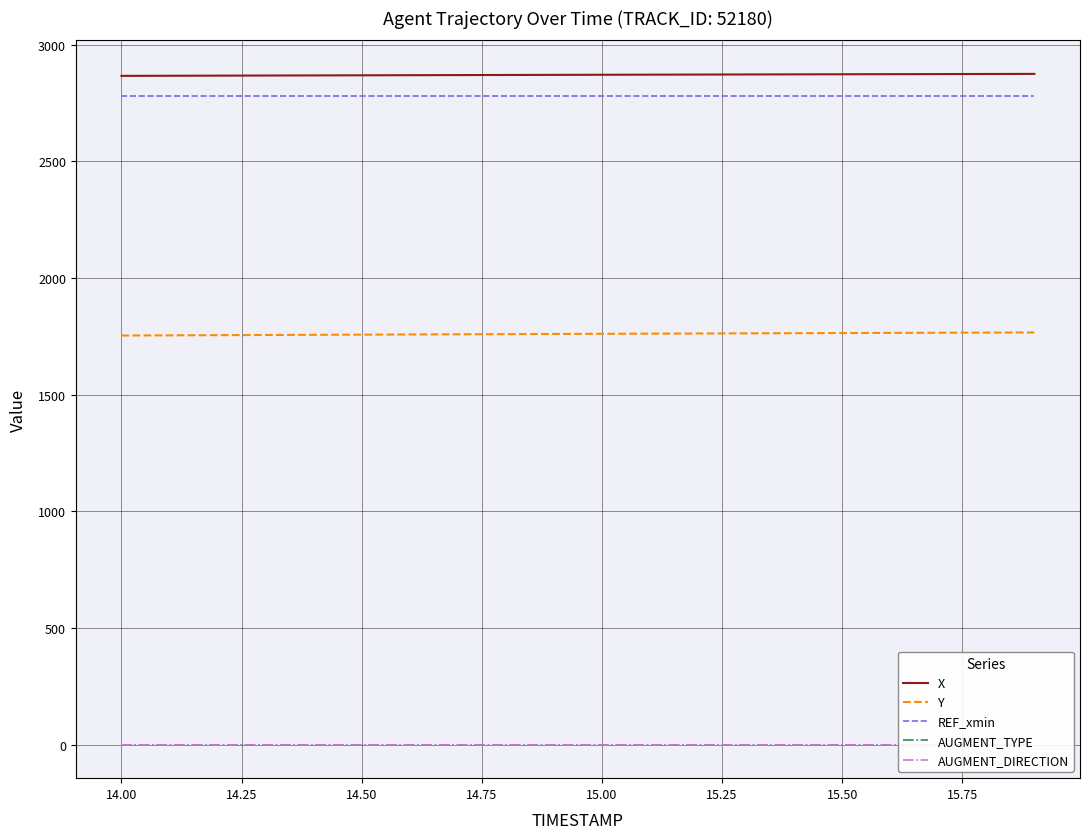

True or false: REF_xmin and AUGMENT_TYPE intersect in this chart.

False